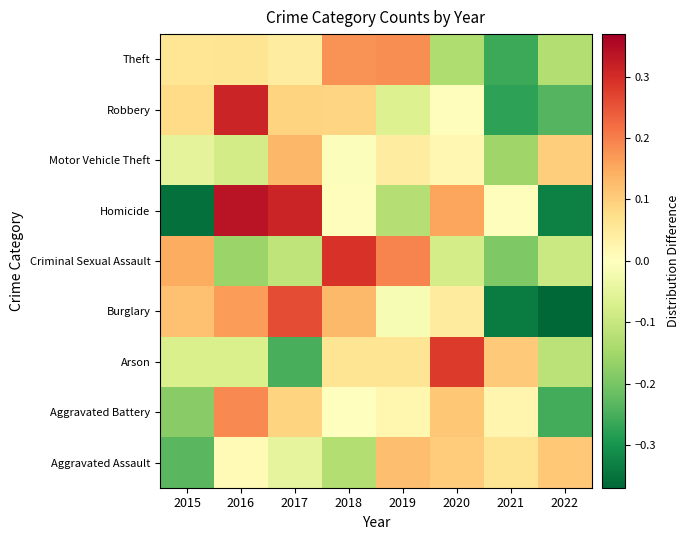

What is the total value across all series at 2017?

0.5